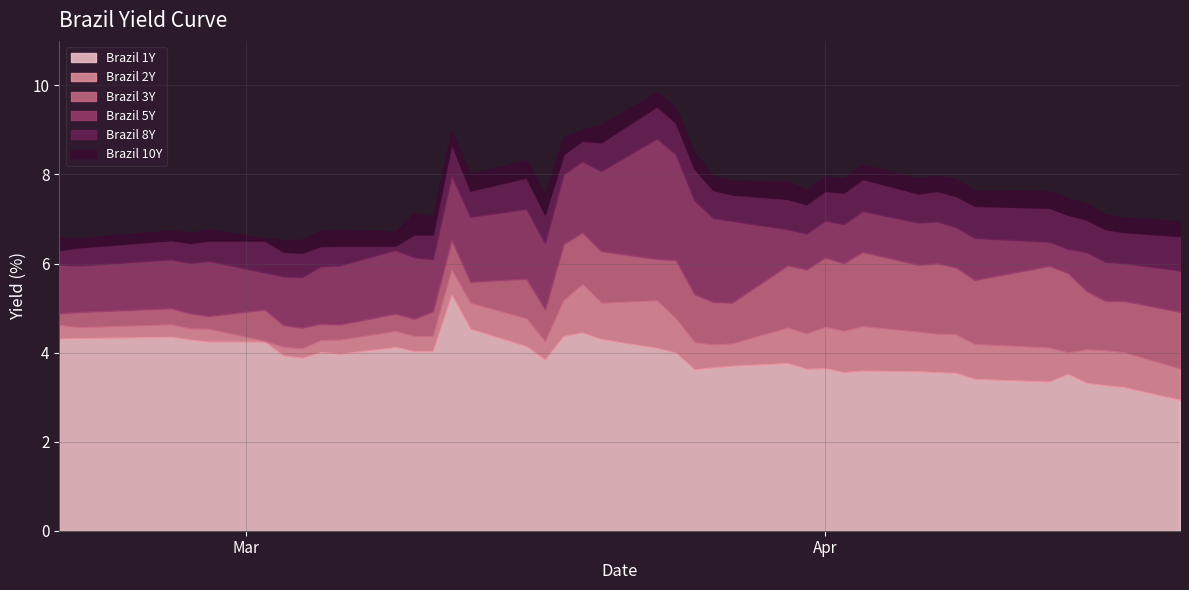

What is the difference between the second highest and second lowest values in the Brazil 8Y series?

2.9